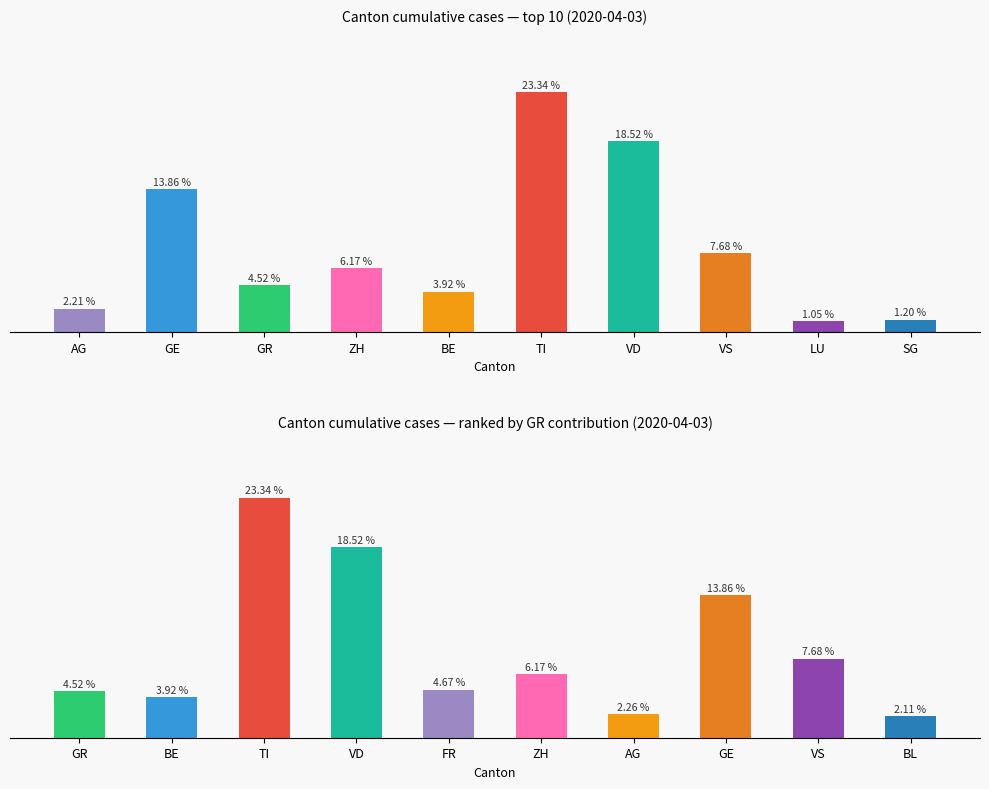

The GR-ranked cantons series shows 148 at GE. True or false?

False